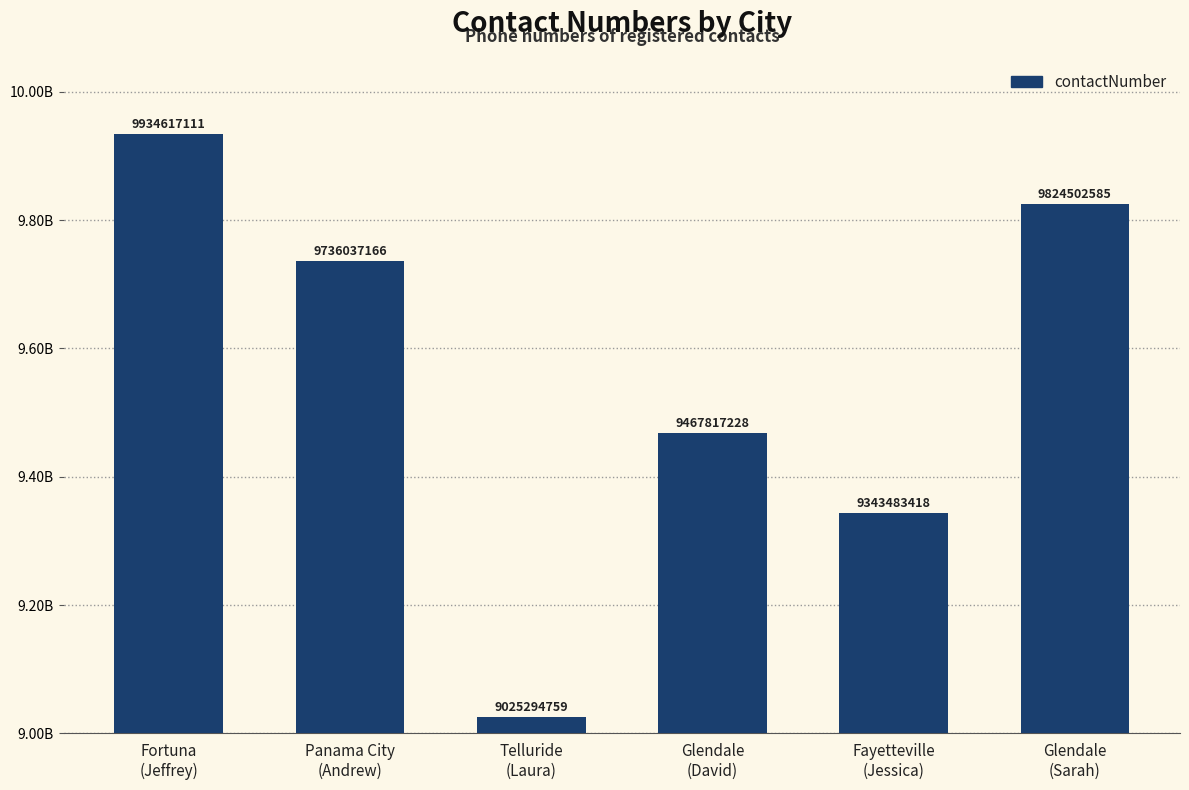

Reading right to left, transcribe all the data shown in this chart.

9824502585	9343483418	9467817228	9025294759	9736037166	9934617111